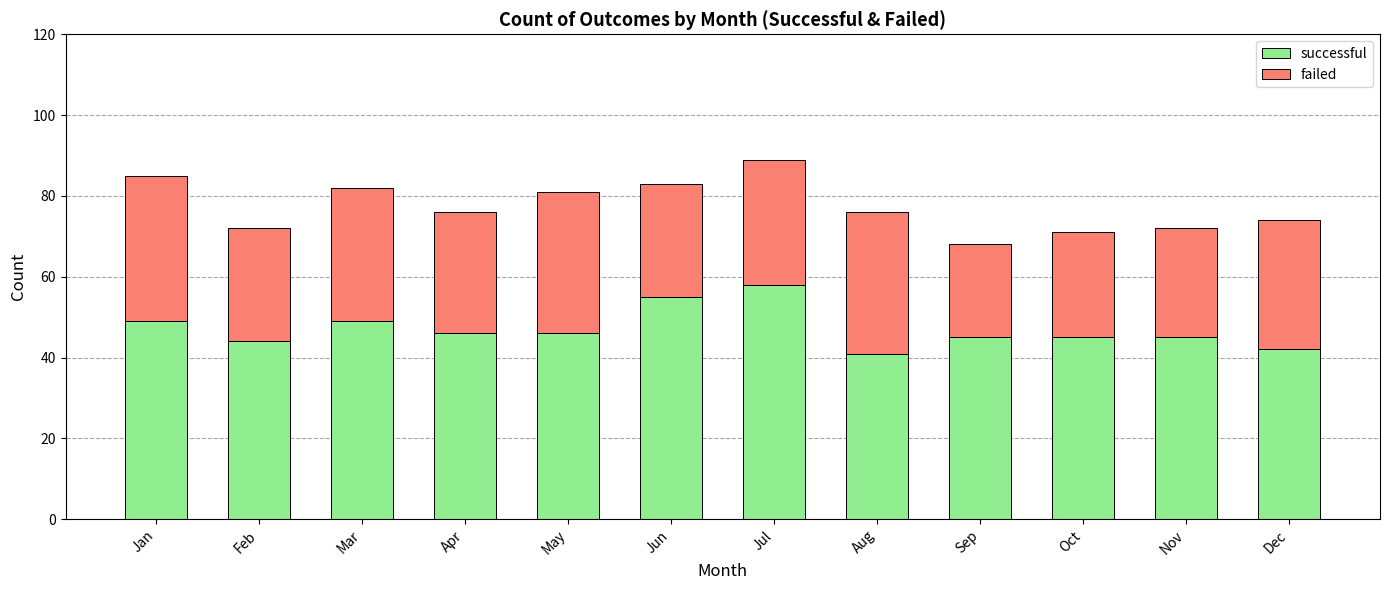

Read the successful value at Jun.

55